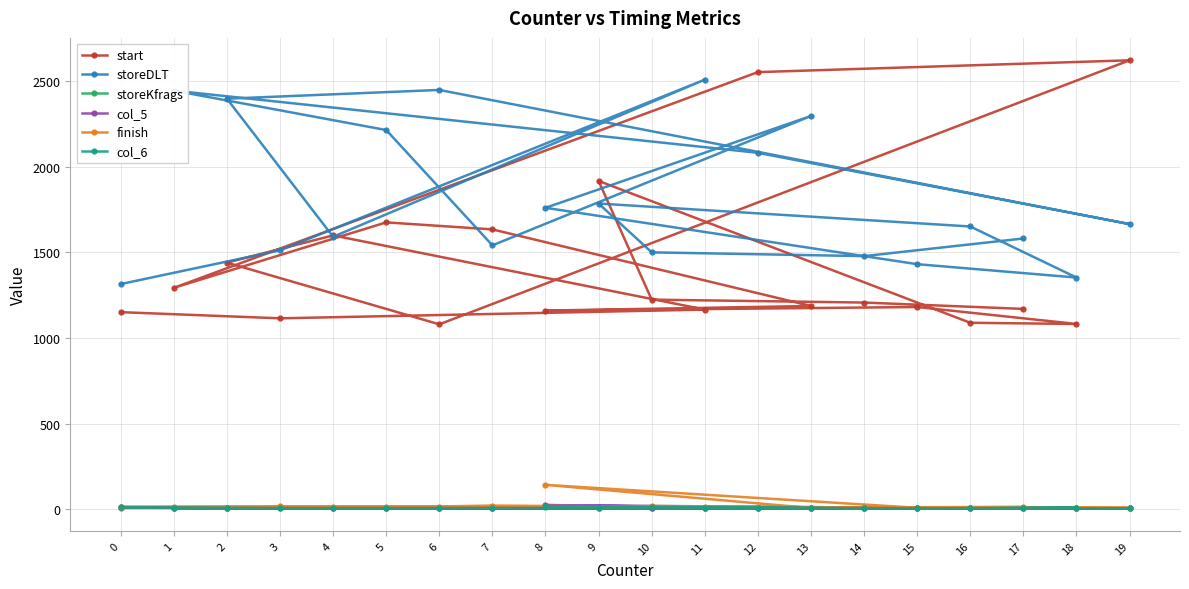

At which category does col_6 reach its first local valley?

5